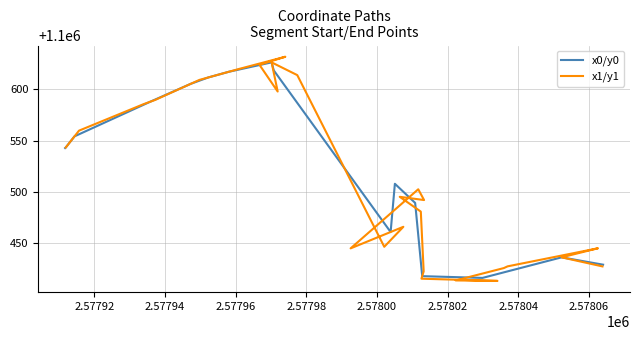

List the series in order of their overall mean, highest first.

x0/y0, x1/y1